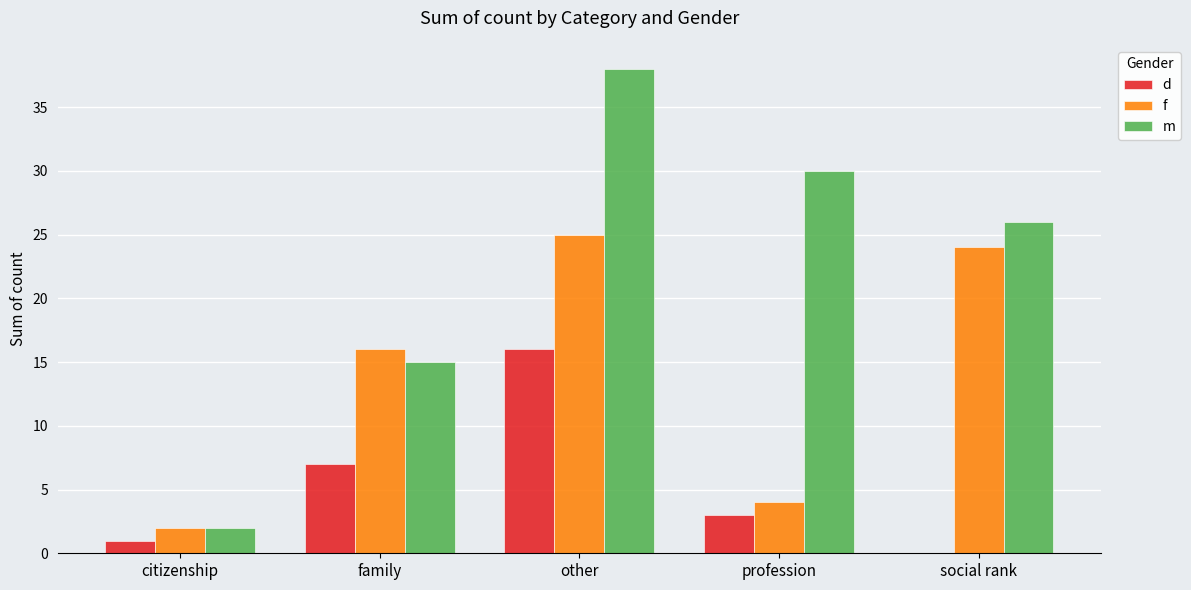

What are all the series names shown in the legend?

d, f, m